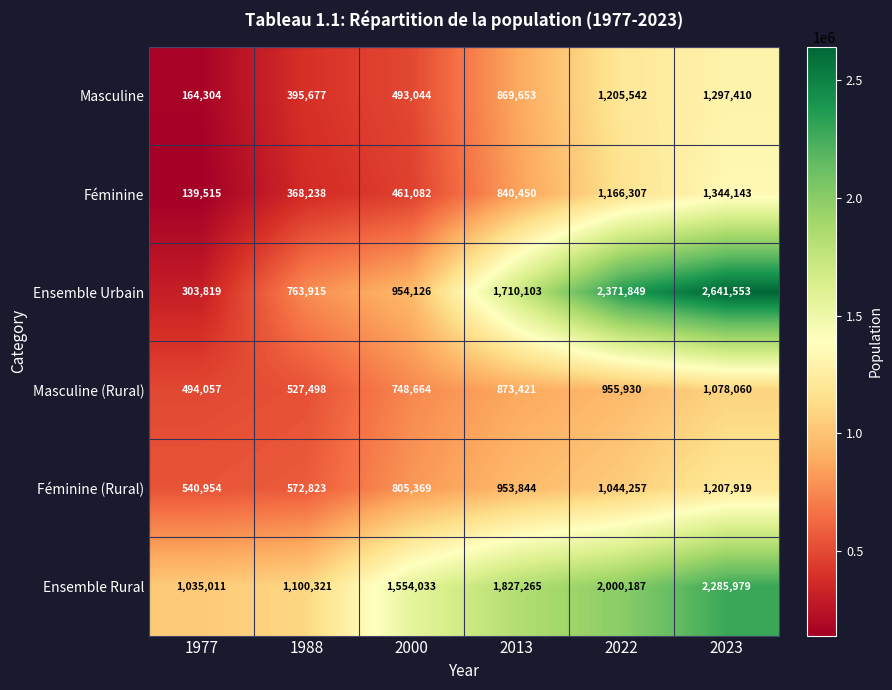

What is the approximate value of Masculine at 1977, to the nearest 10?

164300